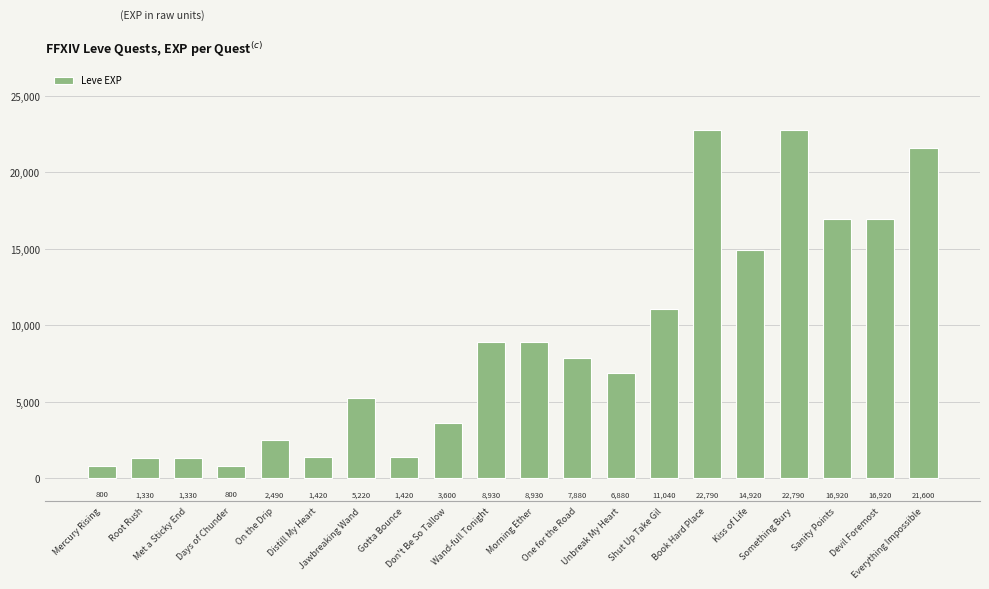

What value does the data have at Morning Ether, to the nearest 10?

8930